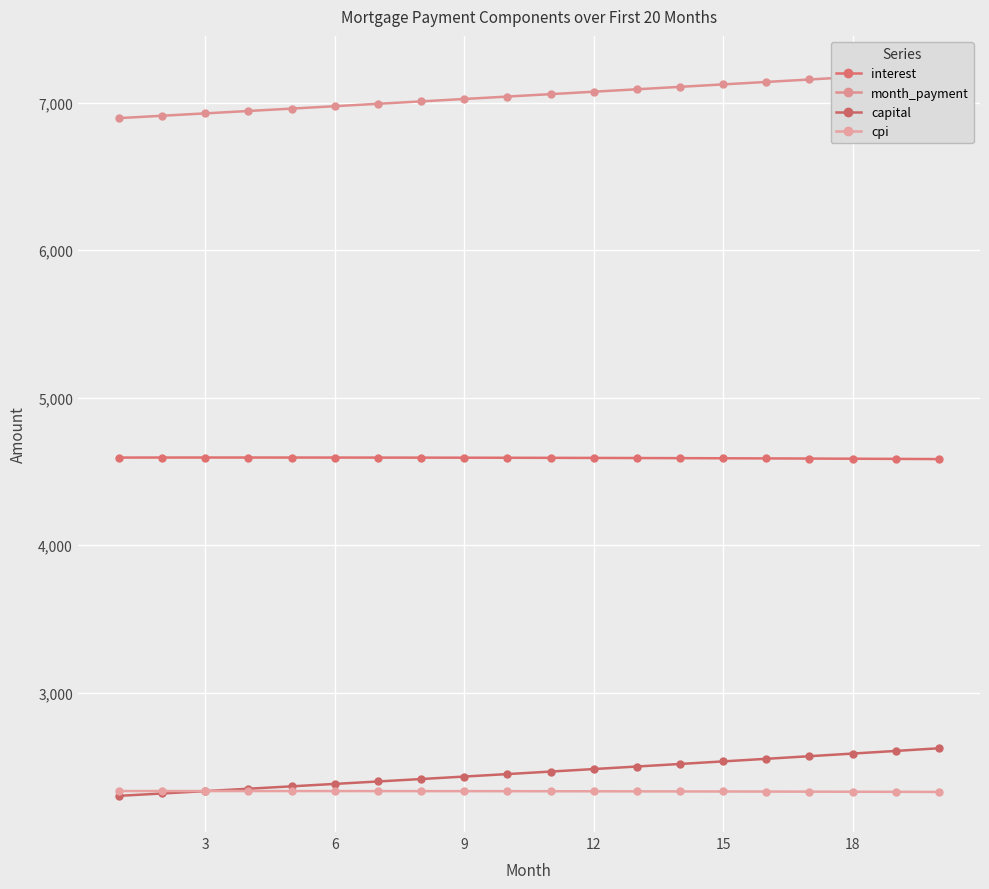

The value of month_payment at 18 is 9936.9. True or false?

False